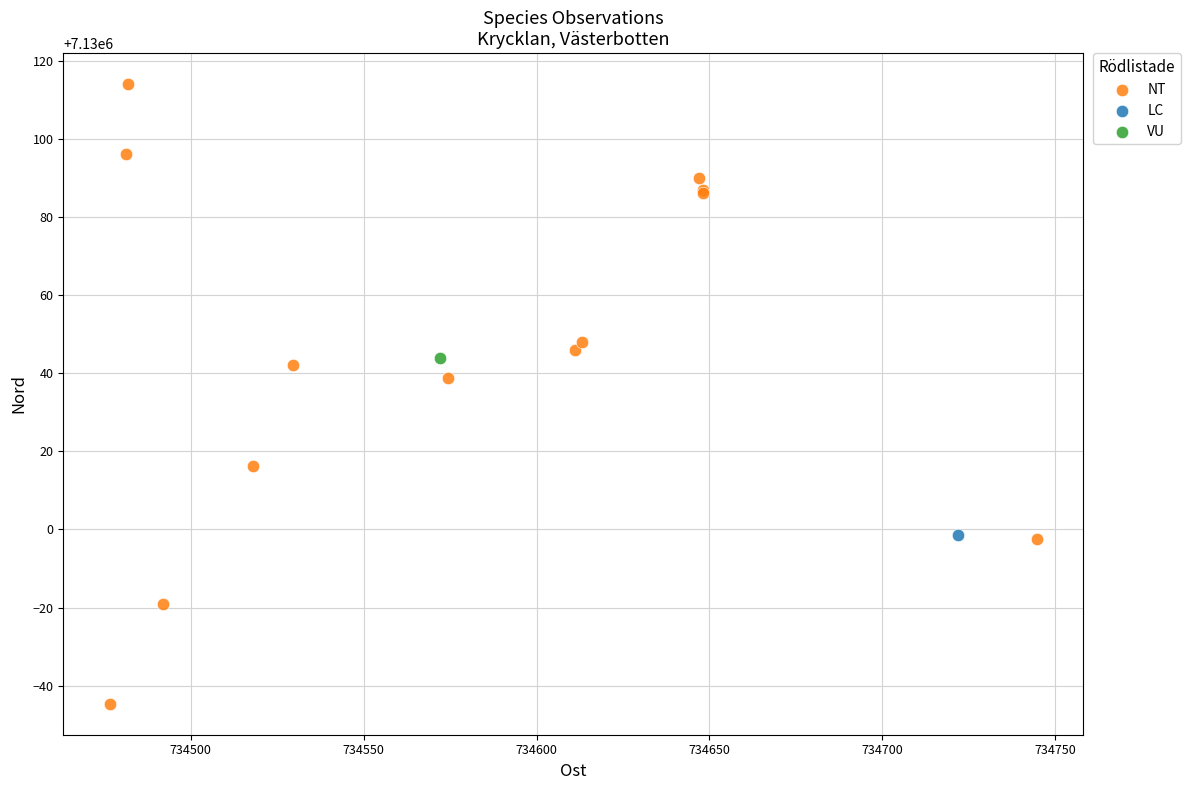

What are all the series names shown in the legend?

NT, LC, VU